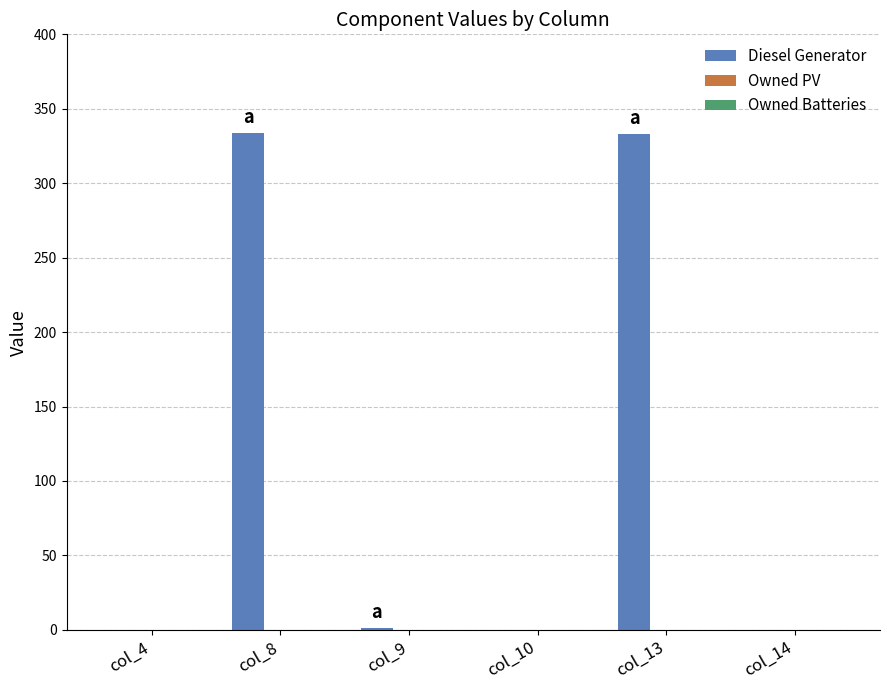

Are the bars grouped side by side (vs. stacked)?

No